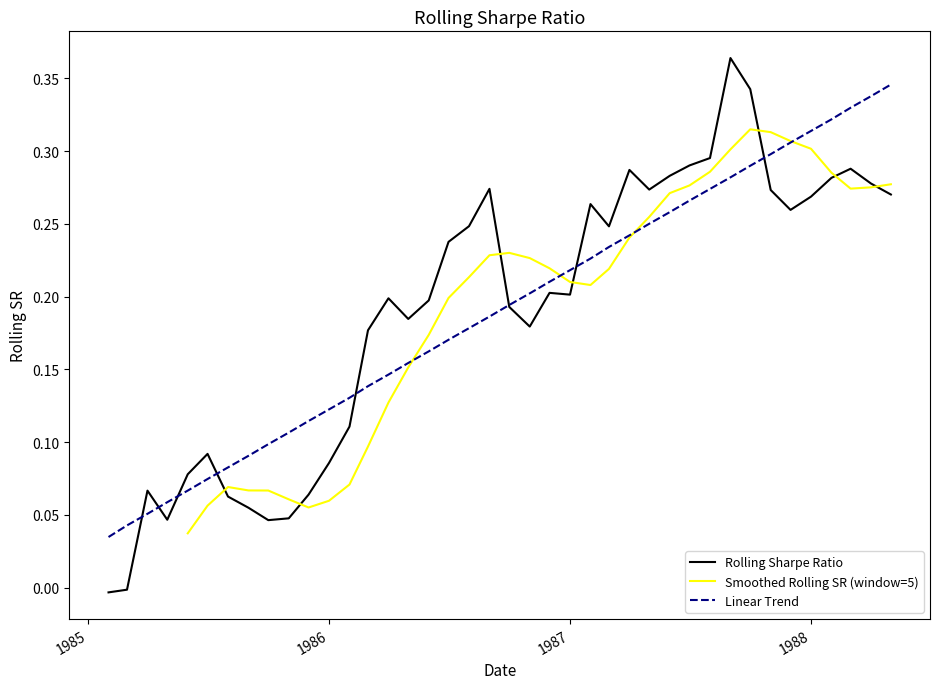

Reading right to left, transcribe all the data shown in this chart.

0.3	0.3	0.3	0.3	0.3	0.3	0.3	0.3	0.4	0.3	0.3	0.3	0.3	0.3	0.2	0.3	0.2	0.2	0.2	0.2	0.3	0.2	0.2	0.2	0.2	0.2	0.2	0.1	0.1	0.1	0.0	0.0	0.1	0.1	0.1	0.1	0.0	0.1	-0.0	-0.0